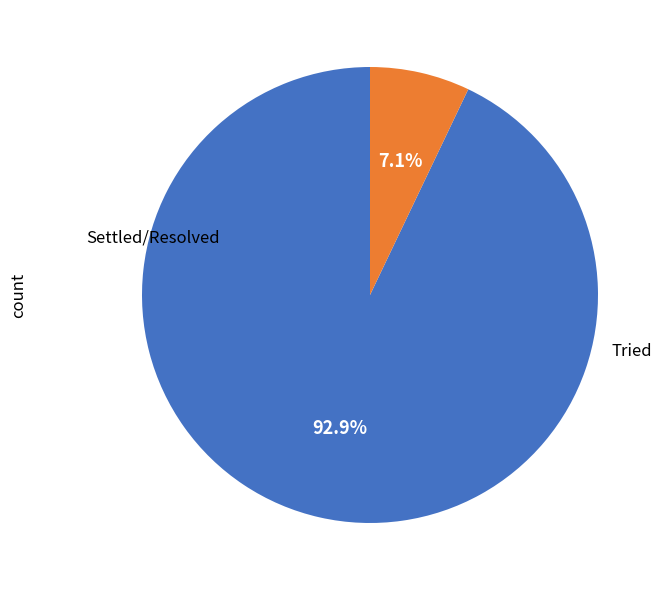

Does any single category account for the majority?

Yes